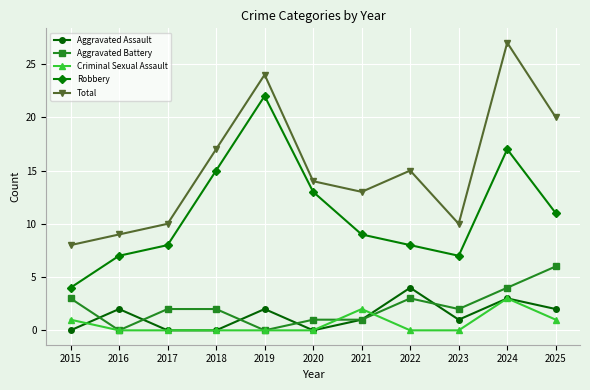

Which category has the lowest value in the Total series?

2015